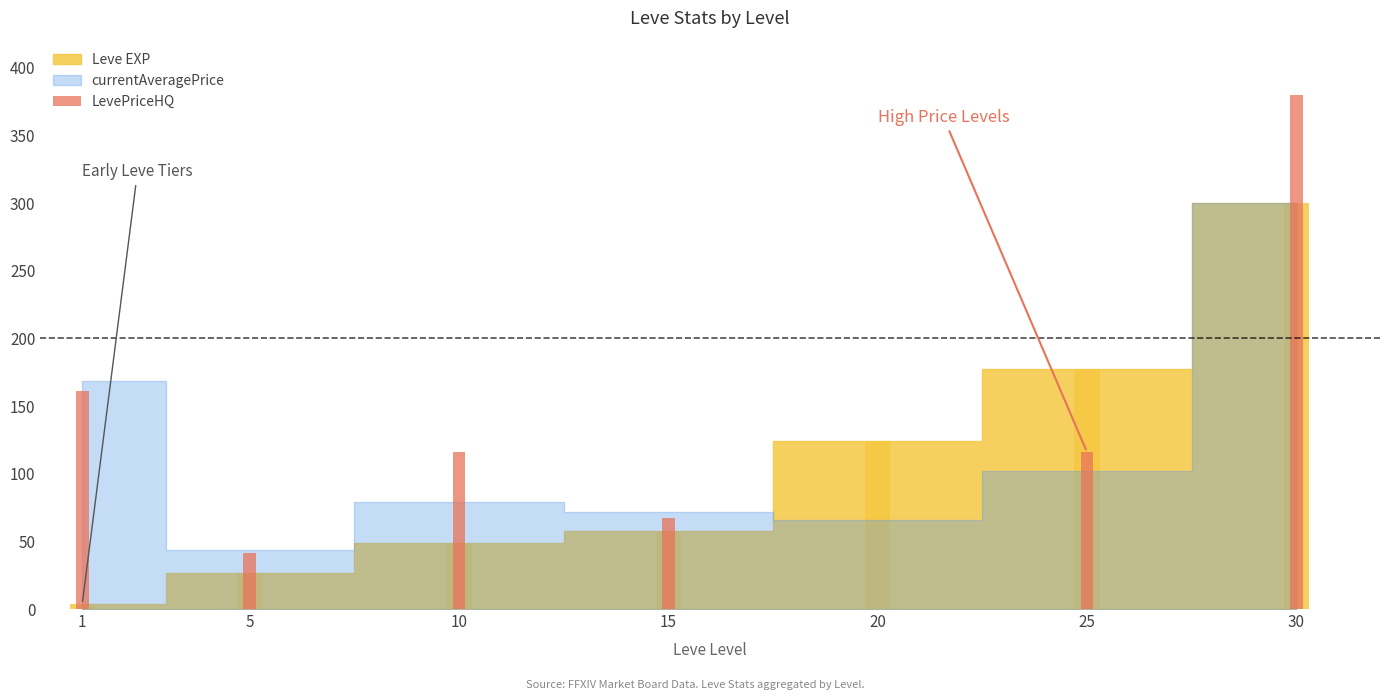

What is the value of the 6th bar from the left?

116.0